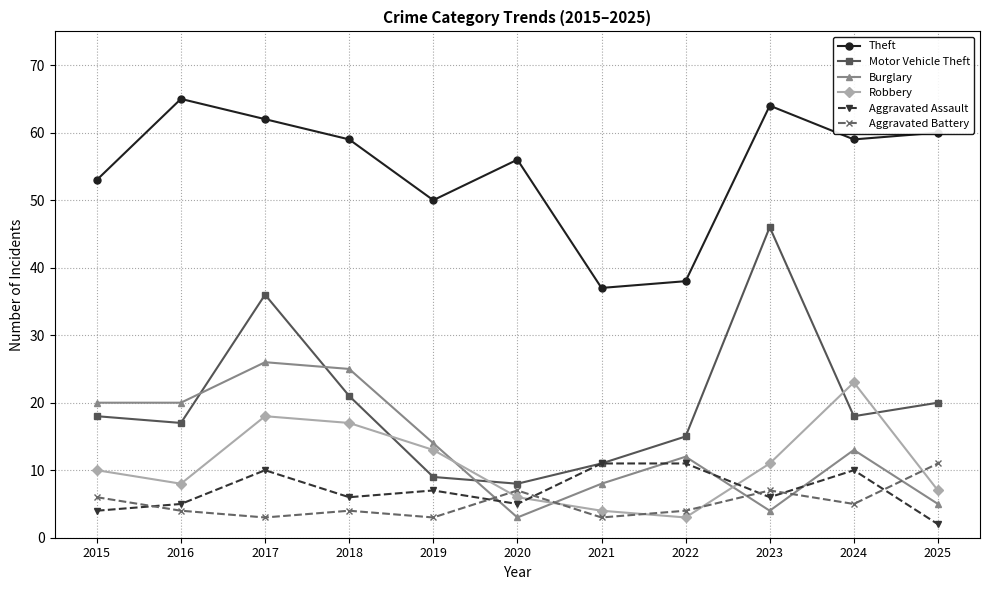

How many lines are shown in the chart?

6